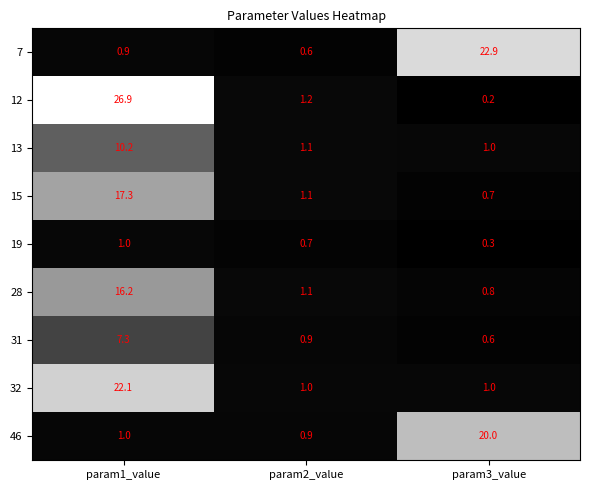

At which category is the sum across all series the highest?

param1_value